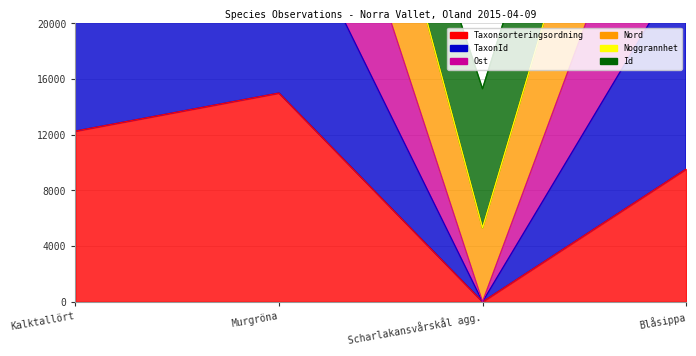

What is the label of the 1st point from the left?

Kalktallört